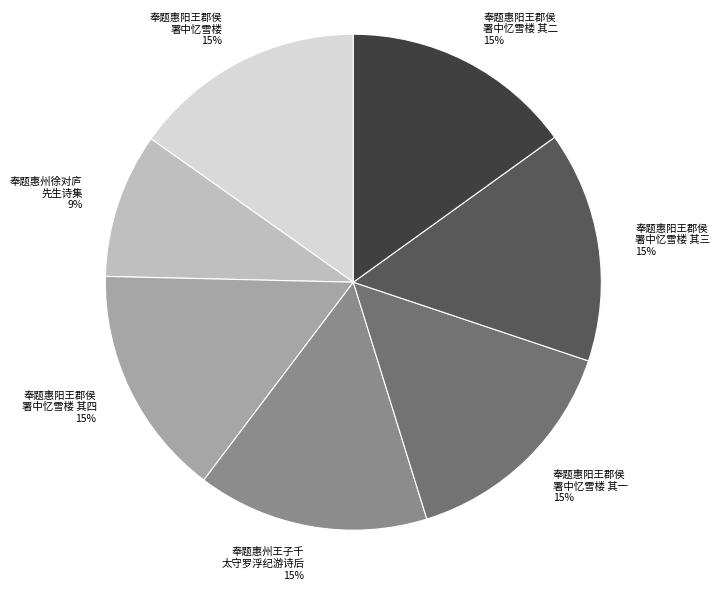

To the nearest percent, what is the difference between the largest and smallest slice percentages?

6%